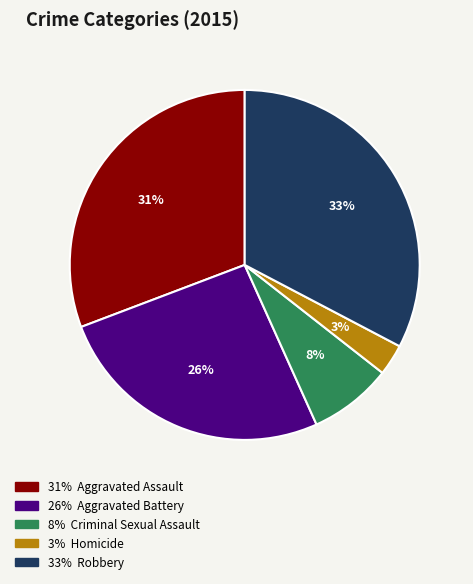

To the nearest percent, what is the average slice percentage?

20%